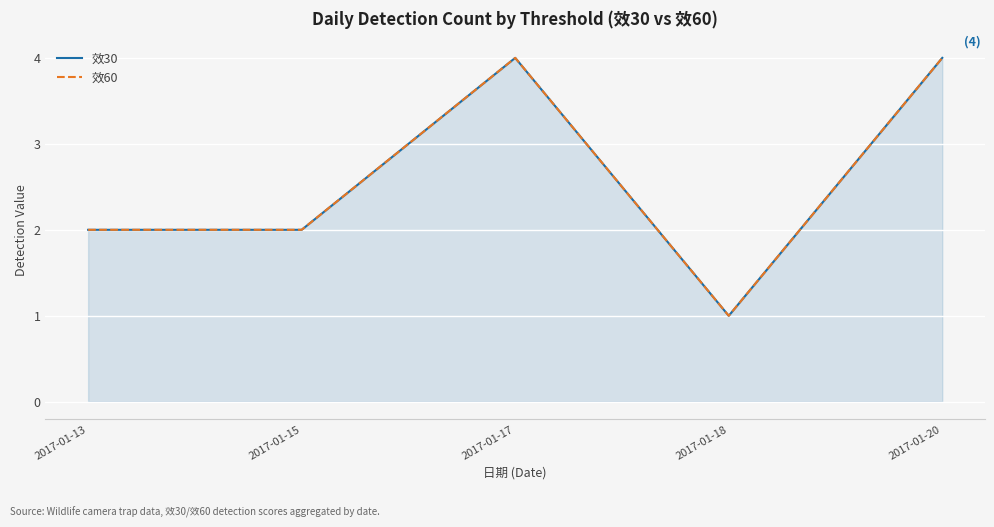

What is the value of the 效60 point at the 3rd from the left?

4